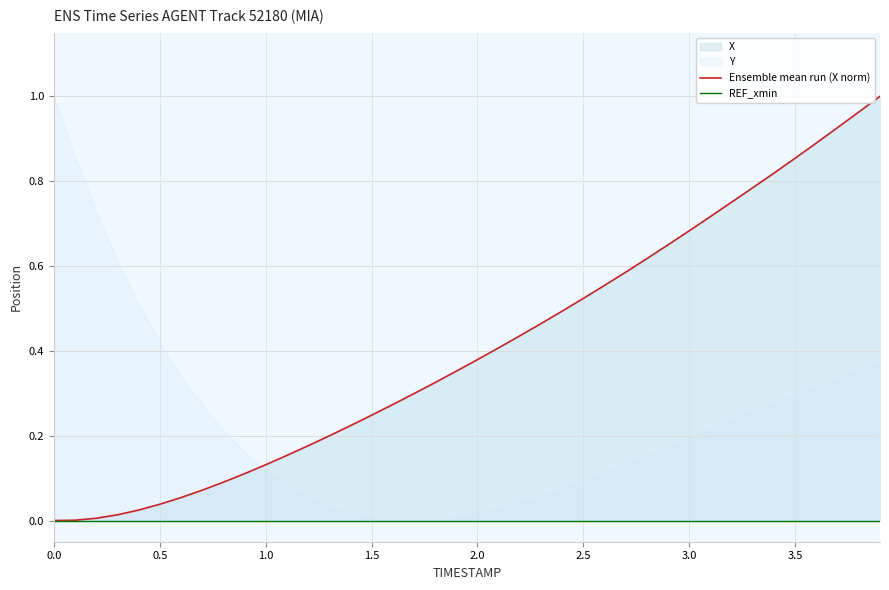

True or false: Ensemble mean run (X norm) and REF_xmin intersect in this chart.

False